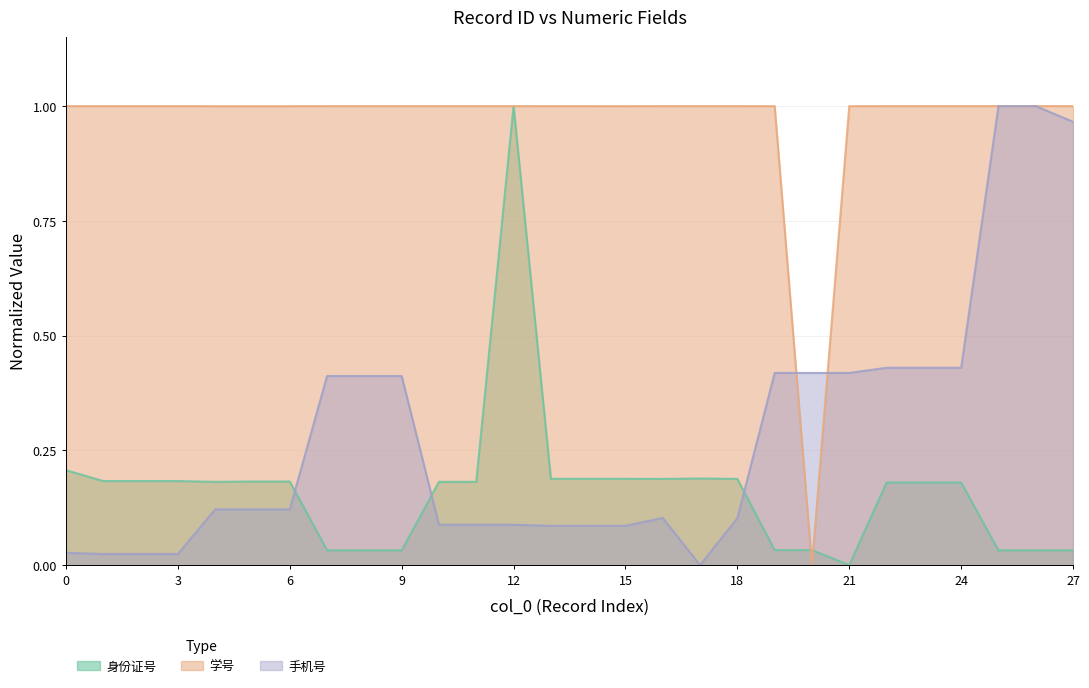

After their last crossing, which series has the higher values: 身份证号 or 手机号?

手机号